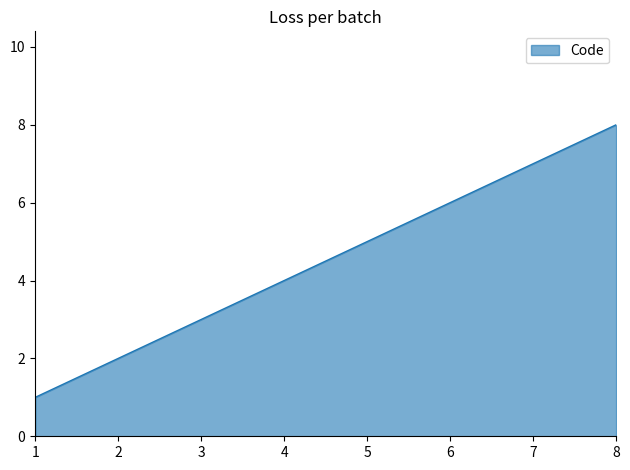

Rank the categories by value from lowest to highest.

1, 2, 3, 4, 5, 6, 7, 8